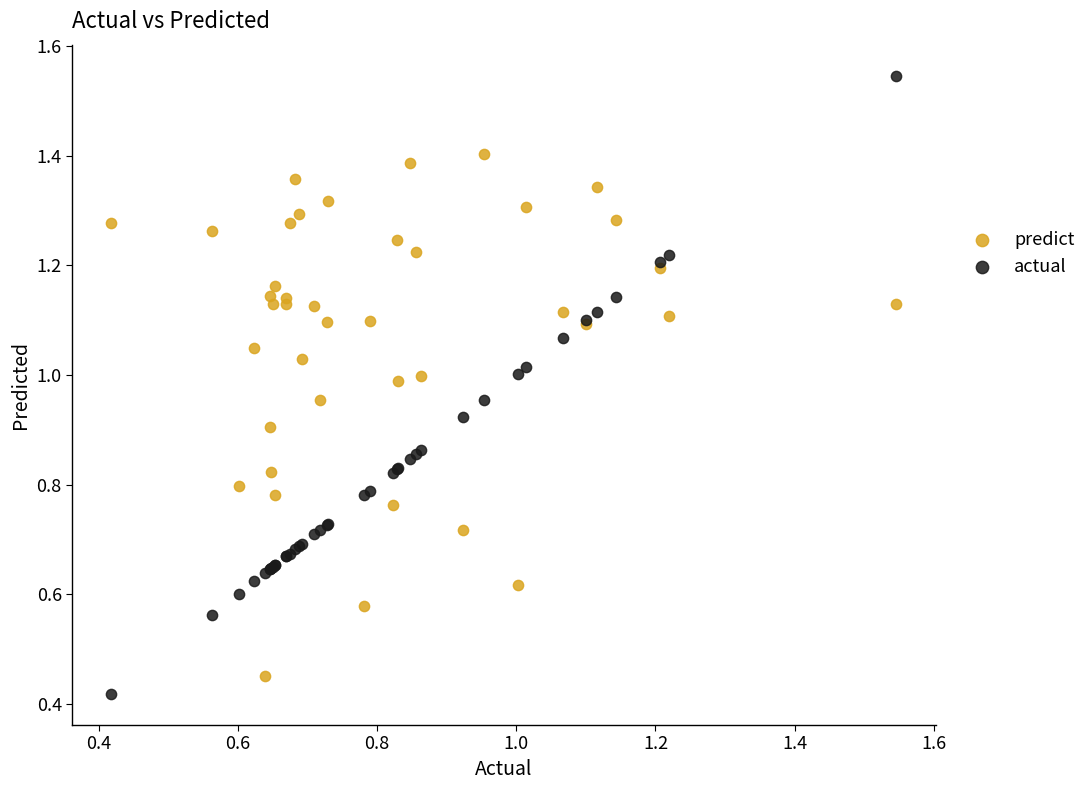

Which series reaches the maximum Y coordinate?

actual